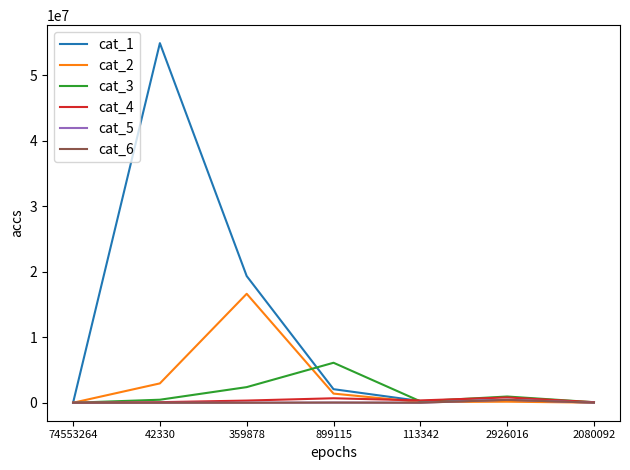

Does the chart display data point markers on the line(s)?

No